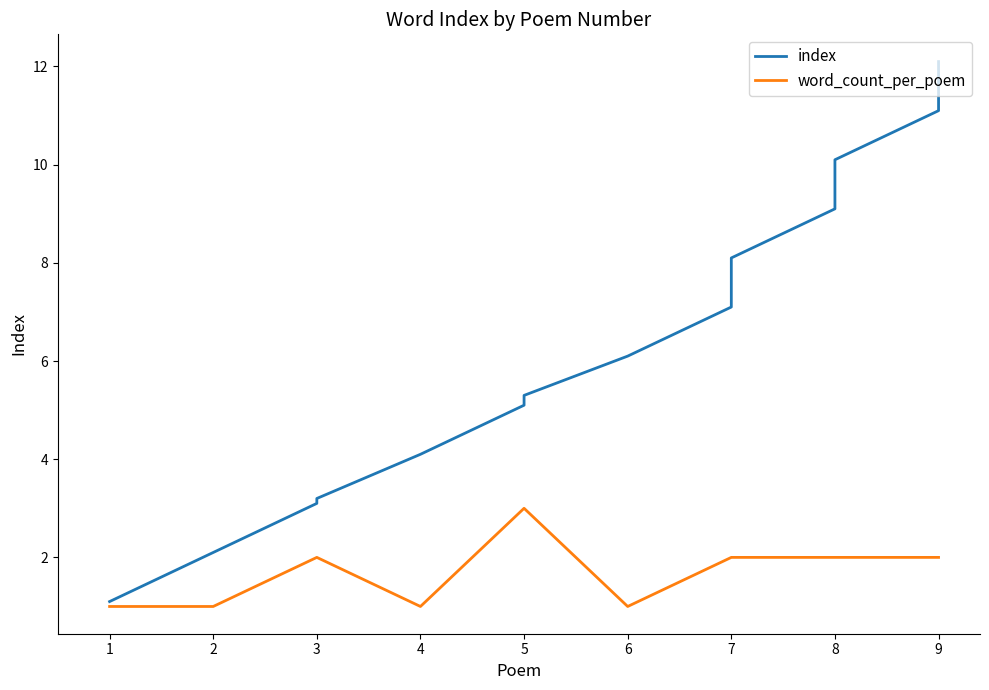

Is it true that the value at 8 is 9.1?

True